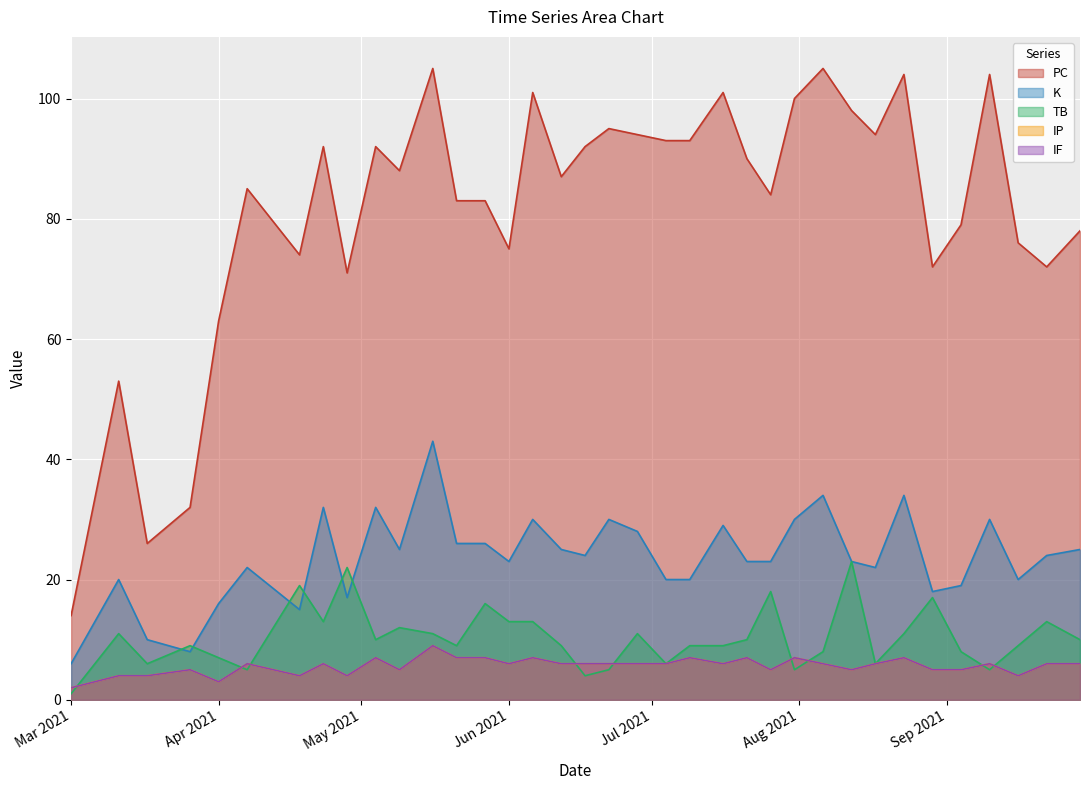

True or false: IF and K intersect in this chart.

False